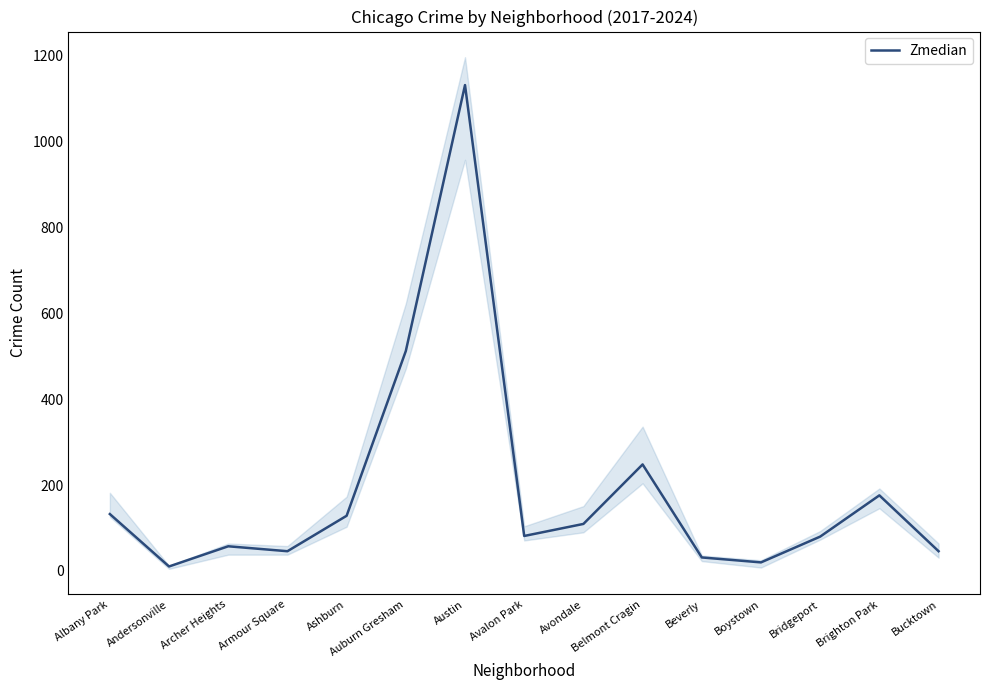

How many interior local peaks (higher than both neighbors) does the data have?

4